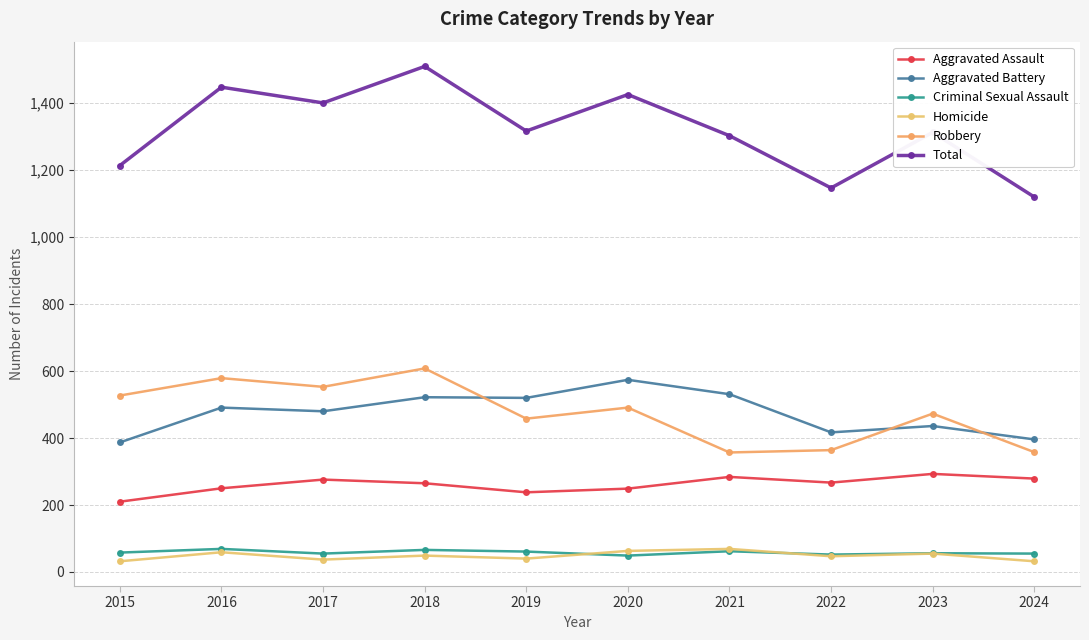

How many data points in Robbery are less than 491?

5